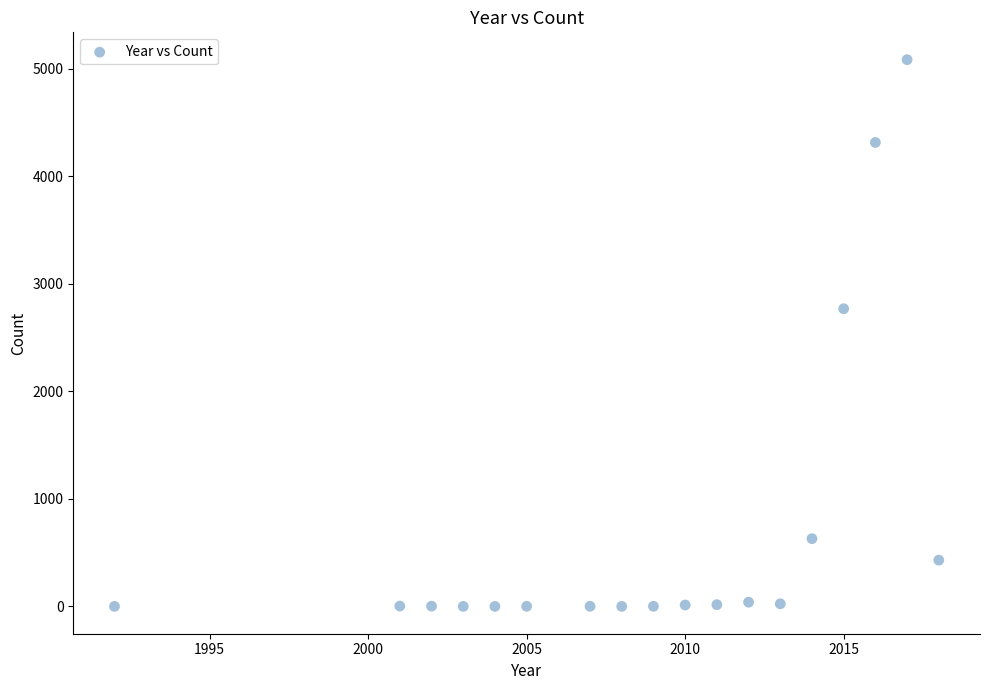

What is the range of Y values (max minus min)?

5084